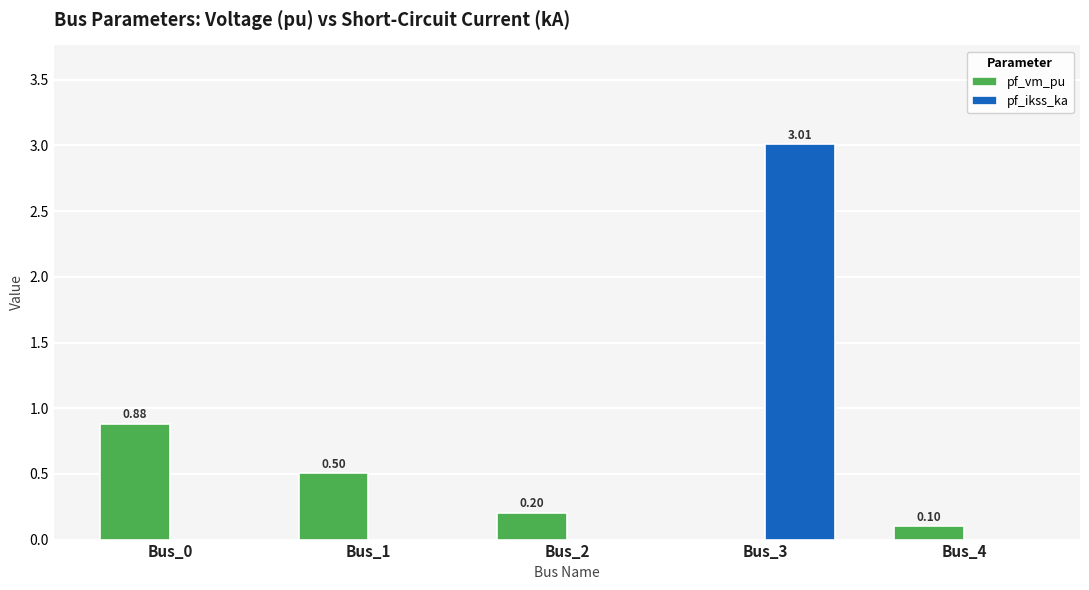

What is the total value across all series at Bus_2?

0.2